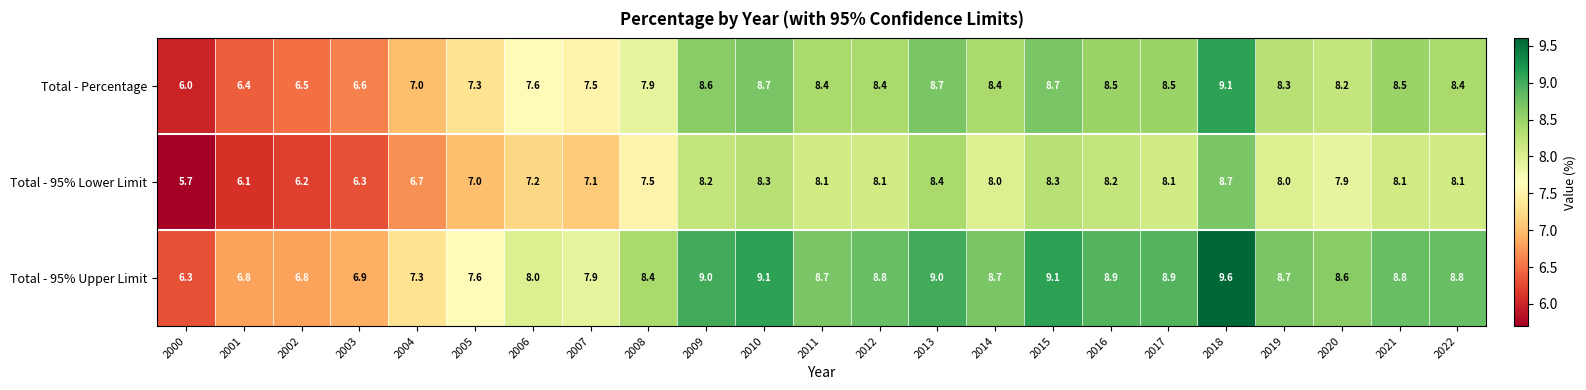

How many categories are shown in the chart?

23